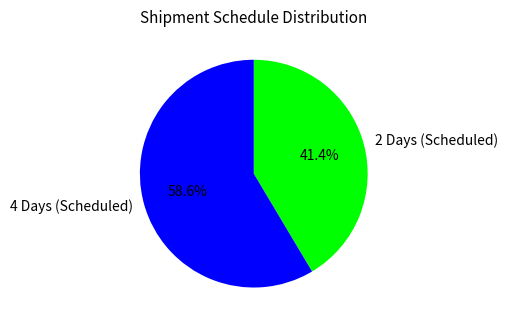

Which category has the biggest portion of the pie?

4 Days (Scheduled)